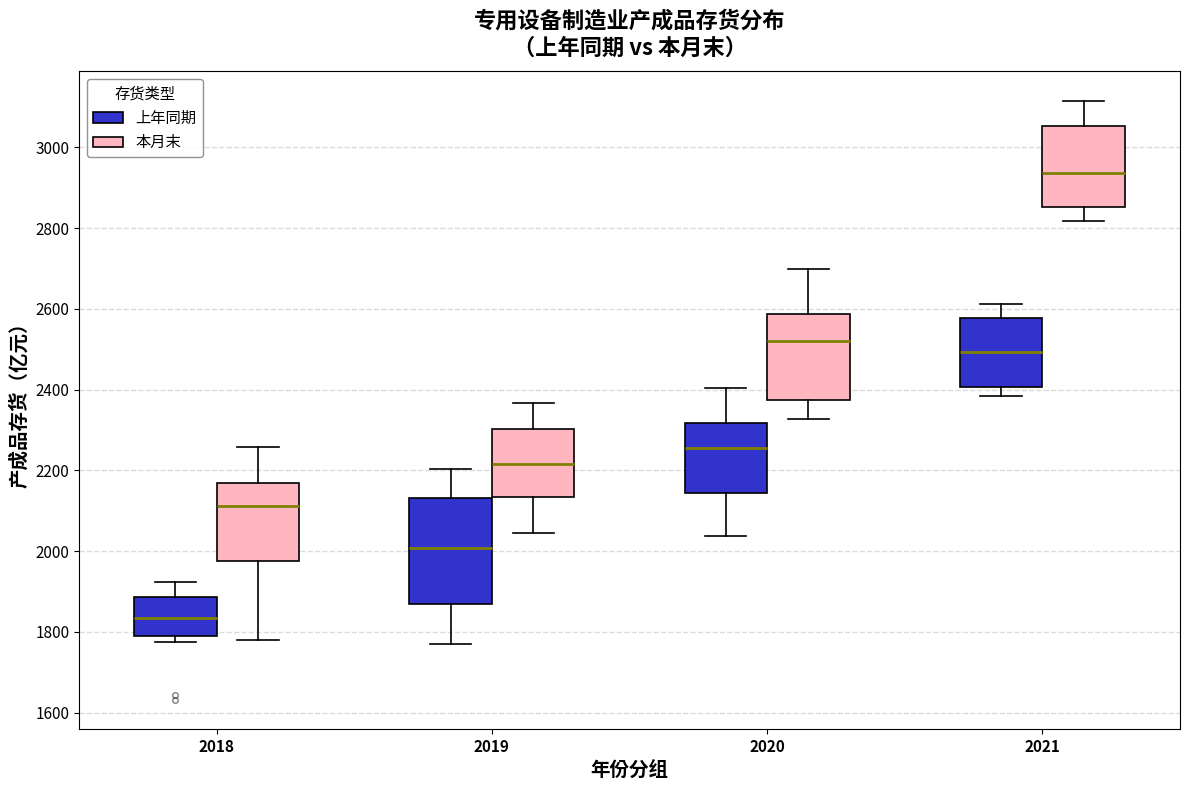

Which box is the tallest, from its lower edge to its upper edge?

2019 (上年同期)